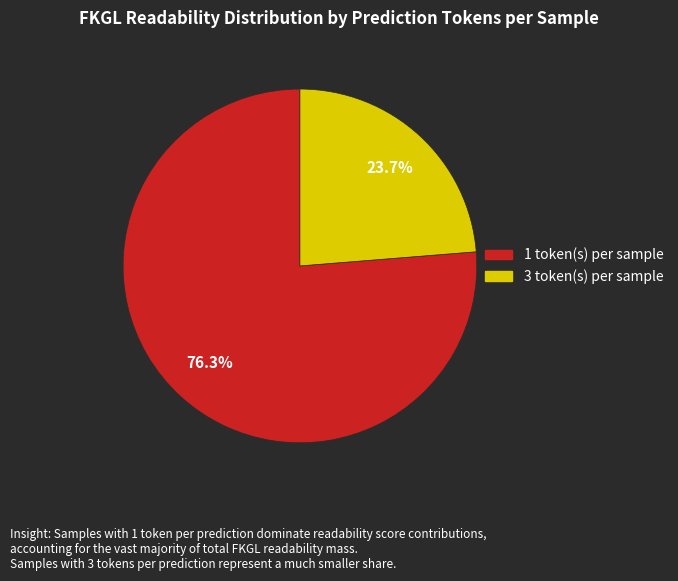

Does any single category account for the majority?

Yes